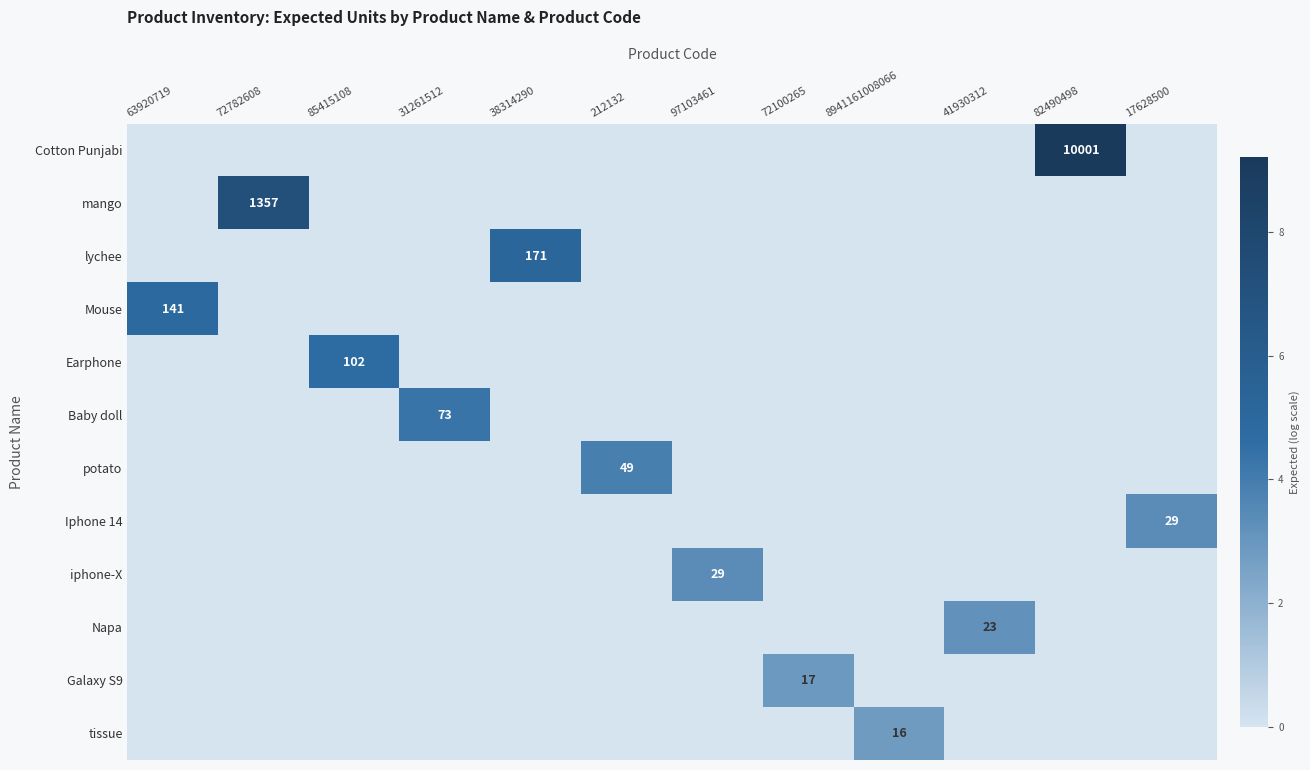

Is it true that iphone-X equals 39 at 97103461?

False